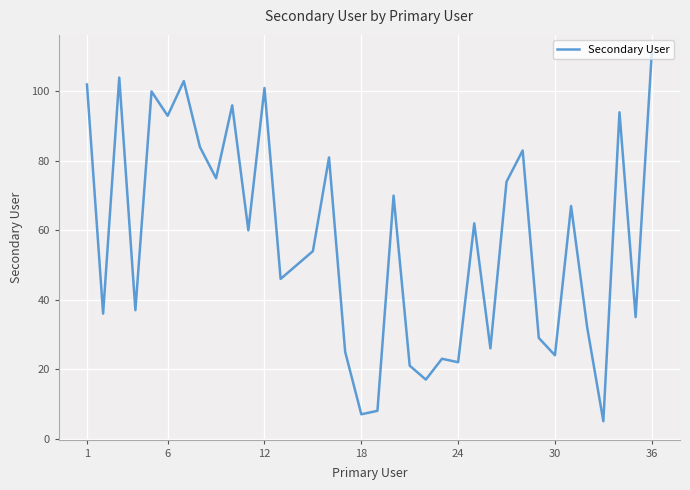

What is the greatest value displayed?

111